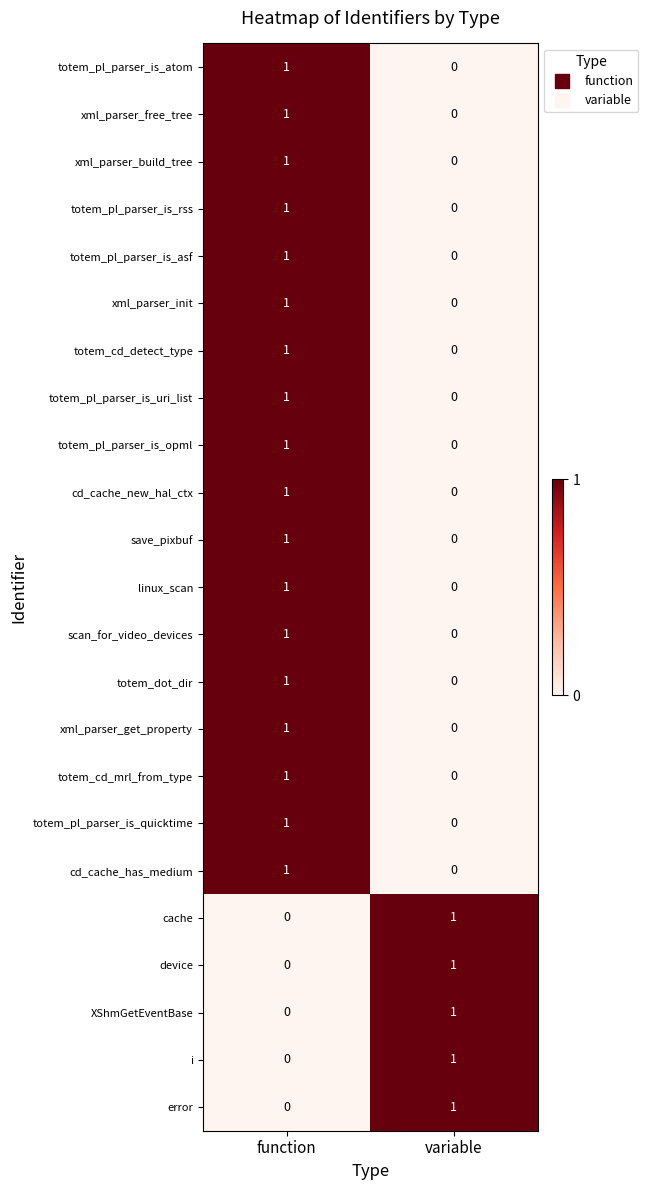

At which label does cd_cache_has_medium reach its peak?

function